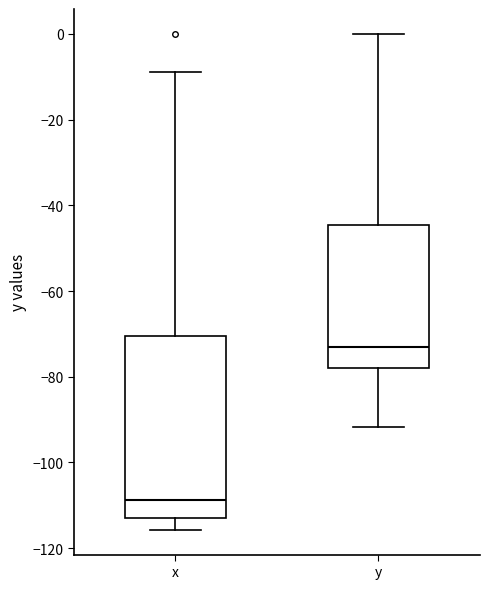

Reading left to right, transcribe this box plot: for each box, give where its median line is, the range the box spans, and where its two whiskers end, as read against the y-axis. The values are not printed on the chart, so give them approximately, as read against the axis.

x: median -108, box -112 to -70, whiskers -116 to -8
y: median -72, box -78 to -44, whiskers -92 to 0